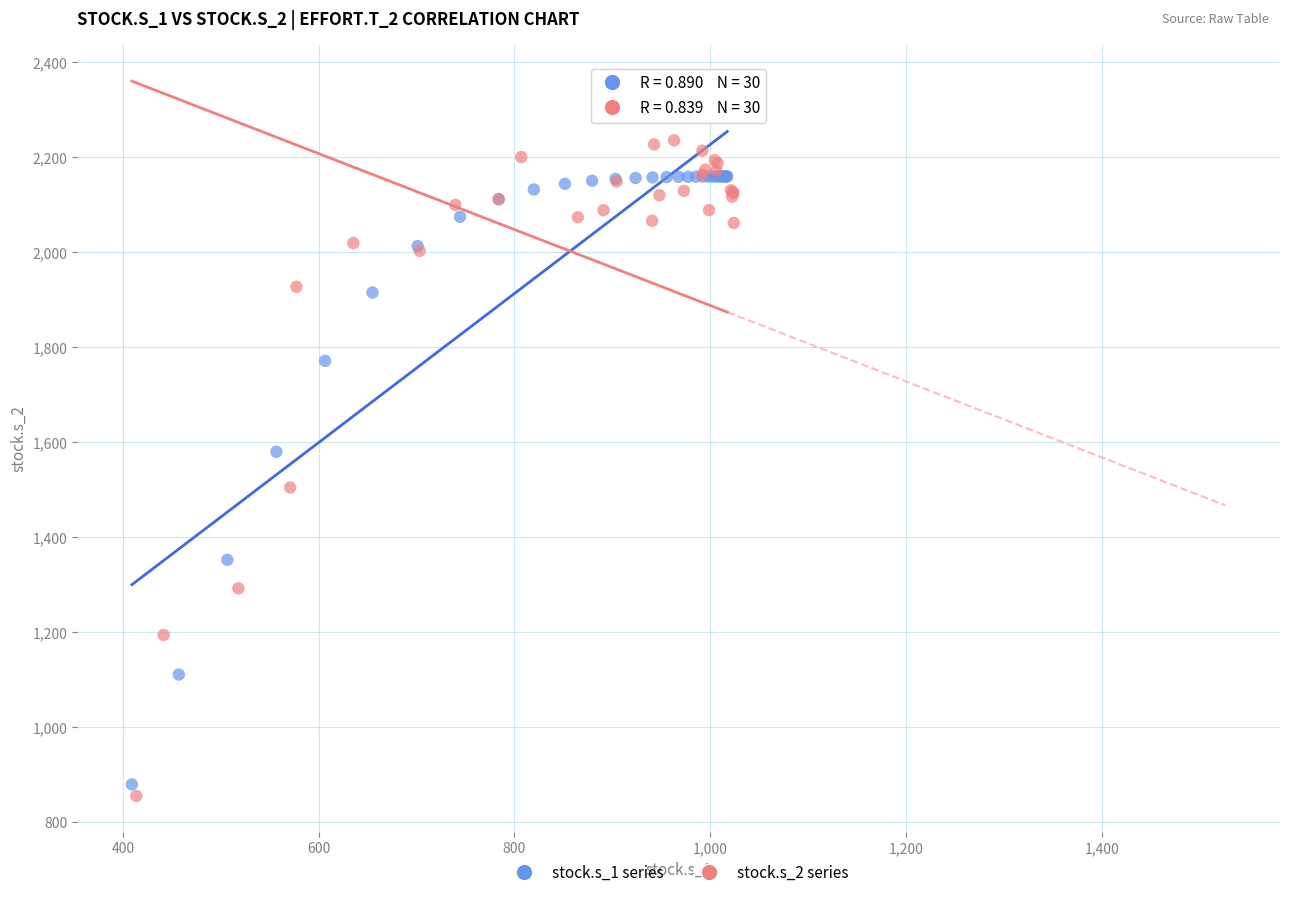

Which series has the largest Y range (max minus min)?

stock.s_2 series